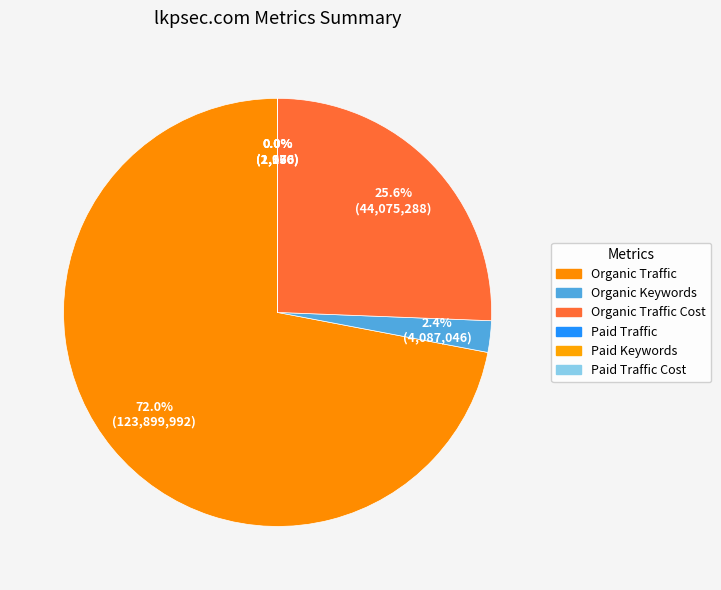

How much of the chart is everything except Organic Keywords?

97.6%